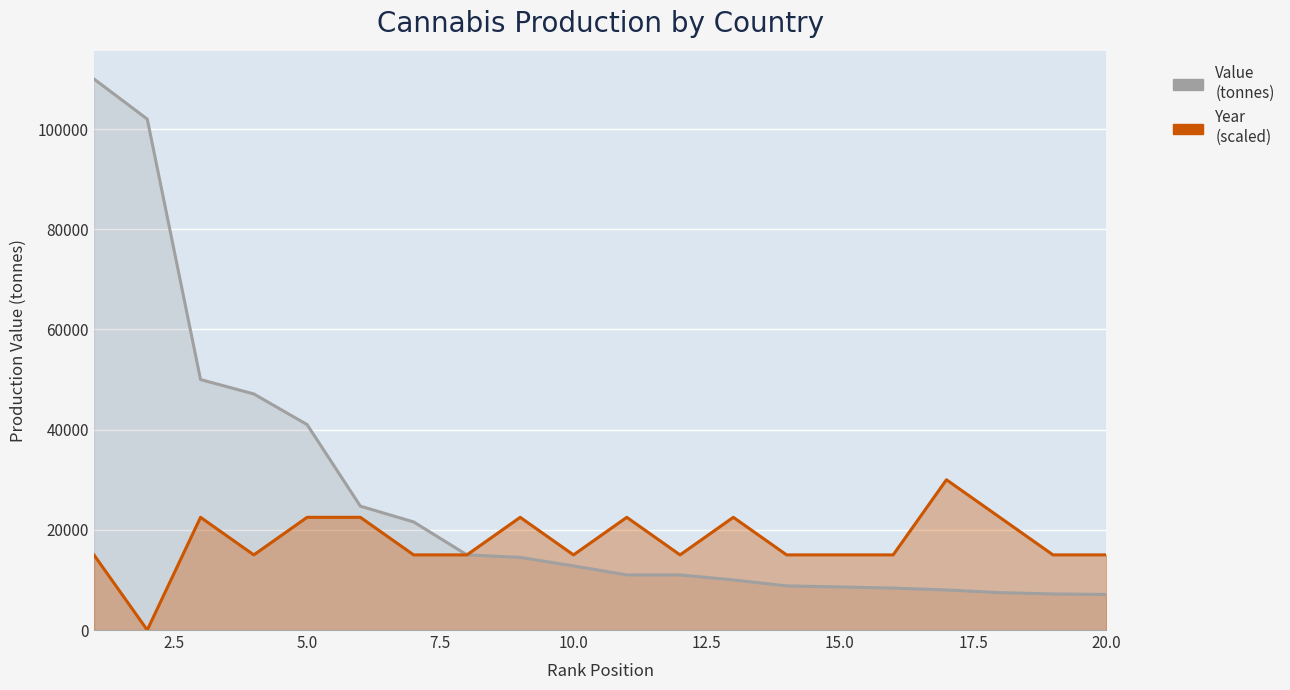

What is the value of the Year (scaled) point at the 17th from the left?

30000